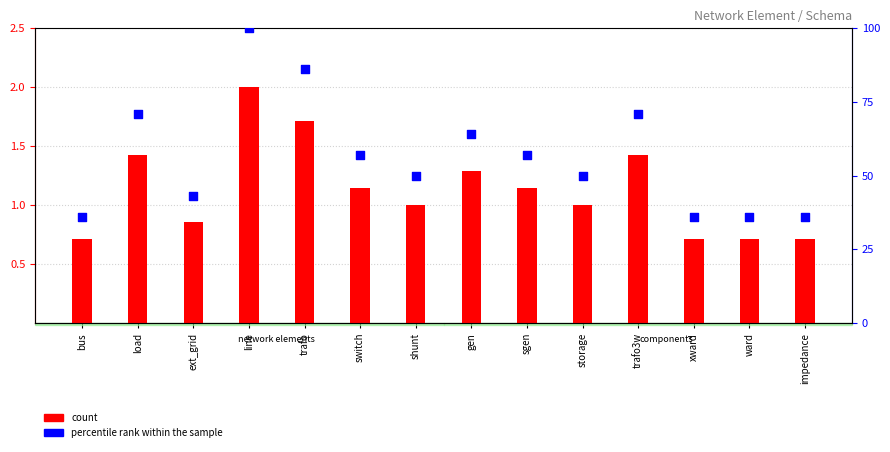

Which series reaches the maximum Y coordinate?

percentile rank within the sample